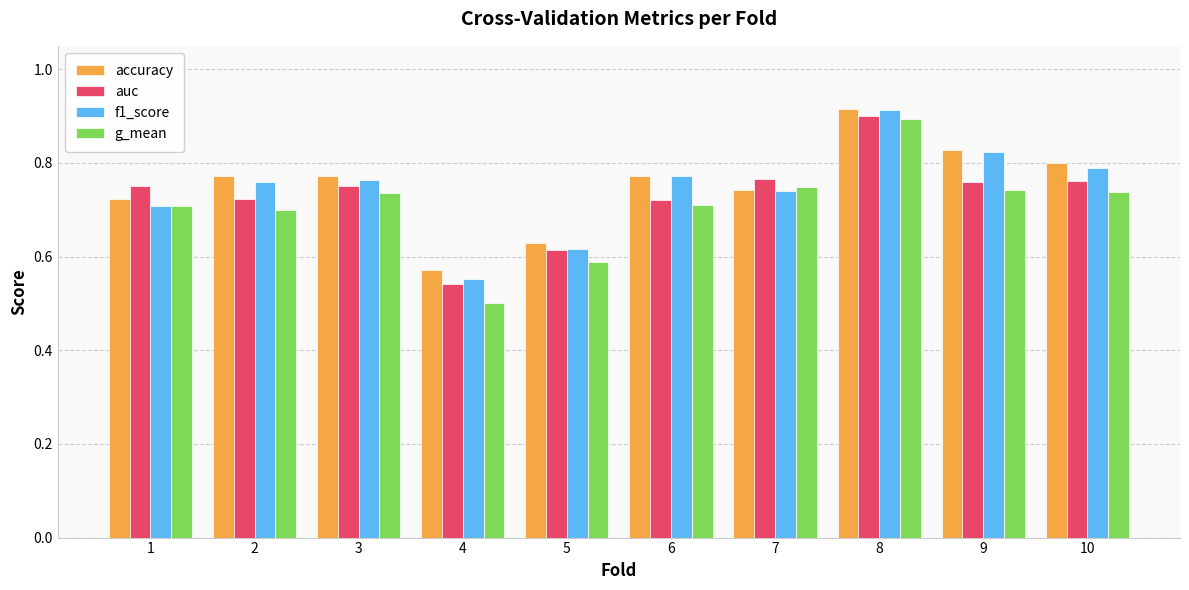

Does the chart contain stacked bars?

No